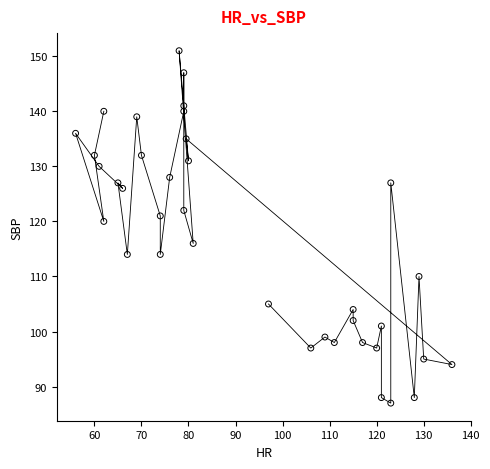

What Y value in the scatter plot is closest to 119?

120